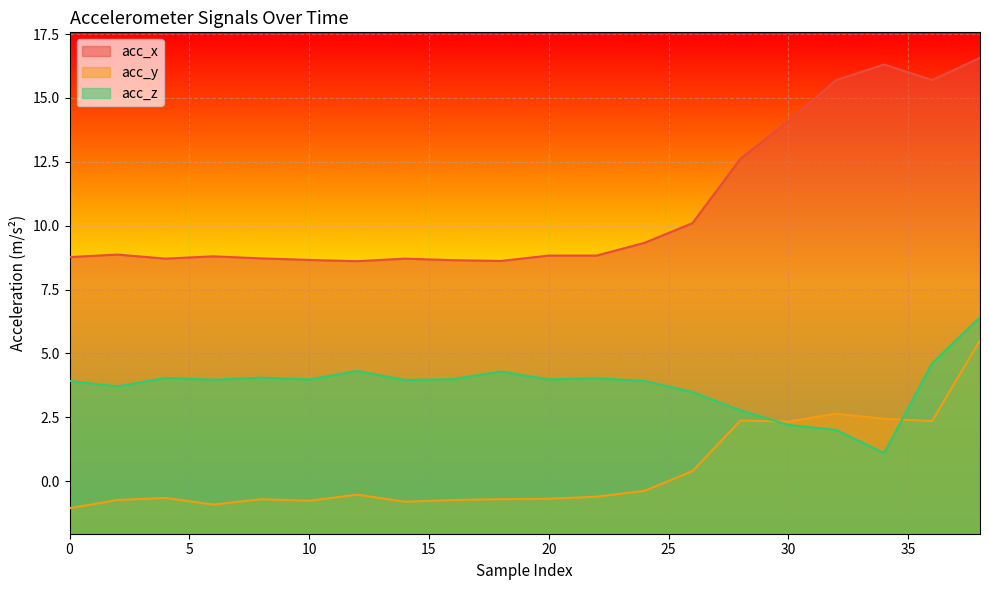

Does the chart display data point markers on the line(s)?

No